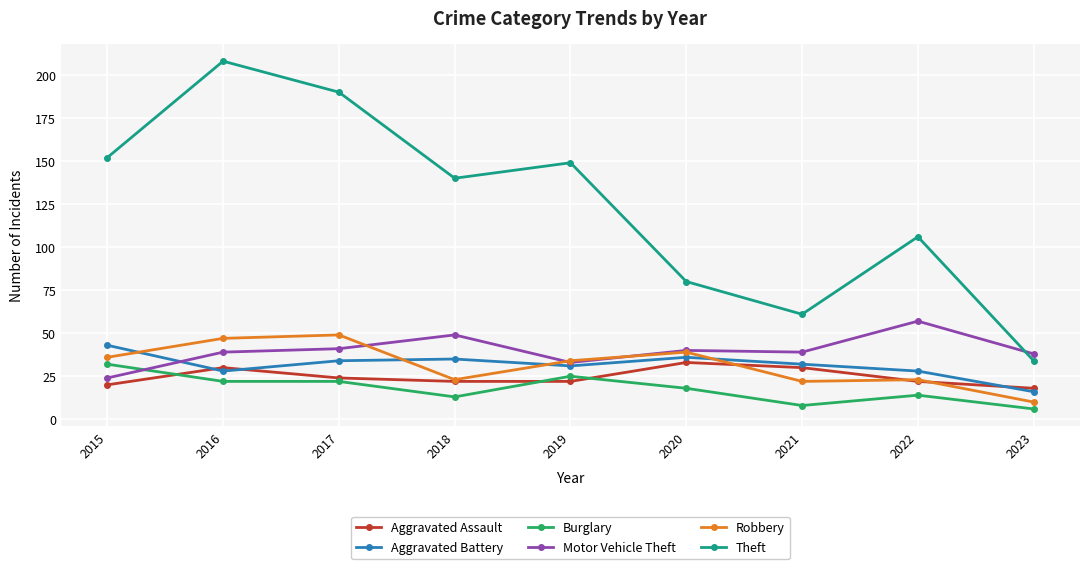

What is the value of the Aggravated Assault point at the 7th from the left?

30